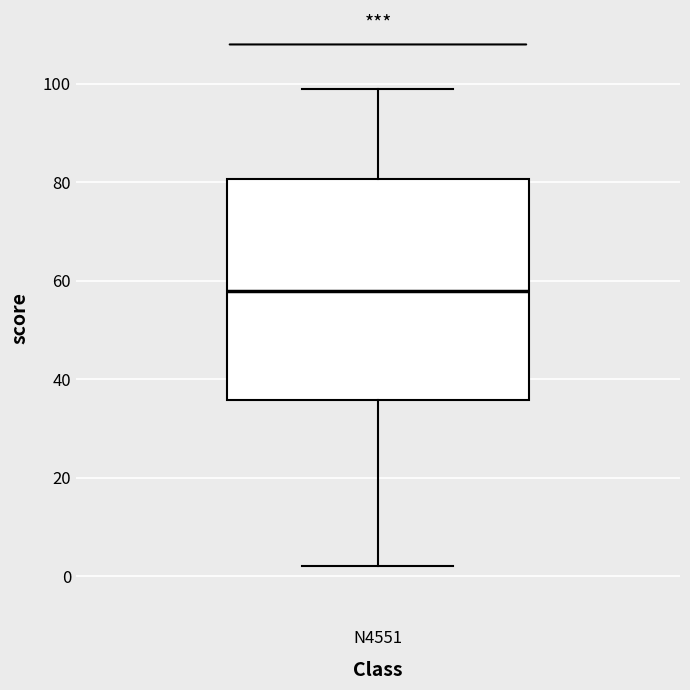

Read this box plot against the y-axis: the position of the median line, the range covered by the box, and the ends of both whiskers. The values are not printed on the chart, so give them approximately, as read against the axis.

median 58, box 36 to 80, whiskers 2 to 100